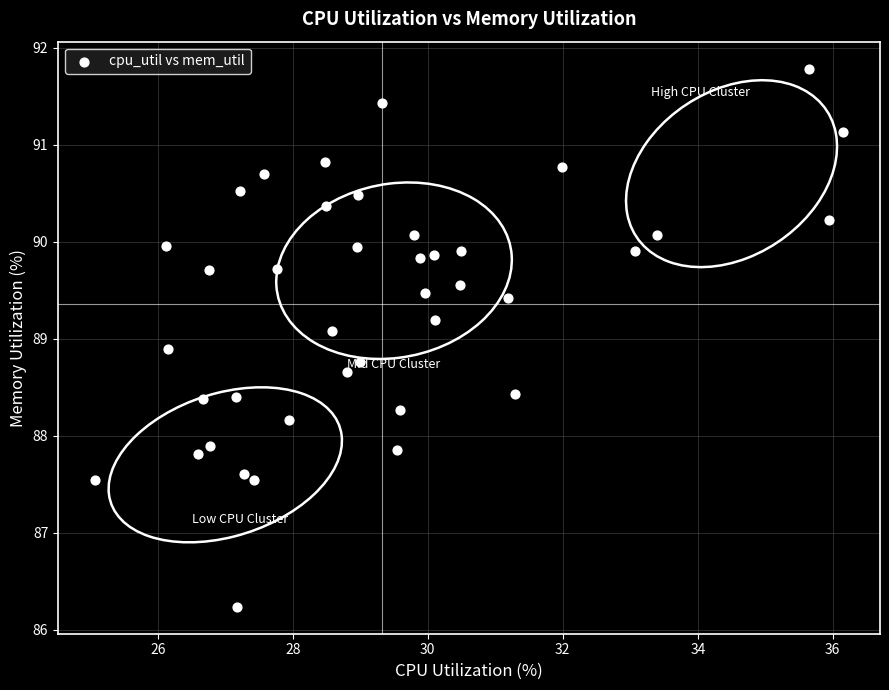

What is the range of Y values (max minus min)?

5.5